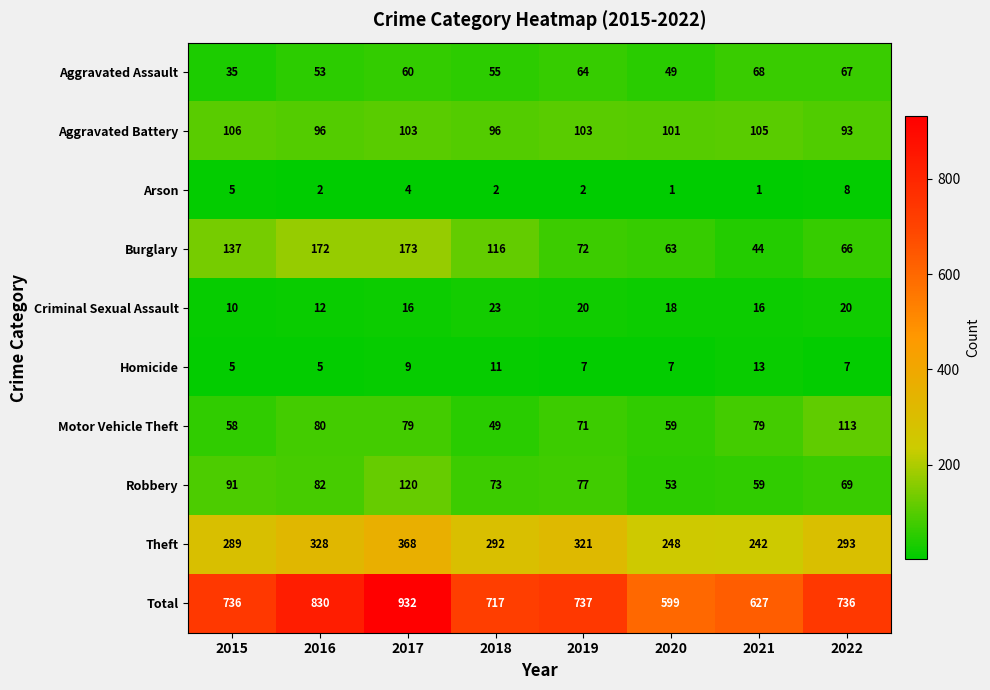

How many data points does each series have?

8